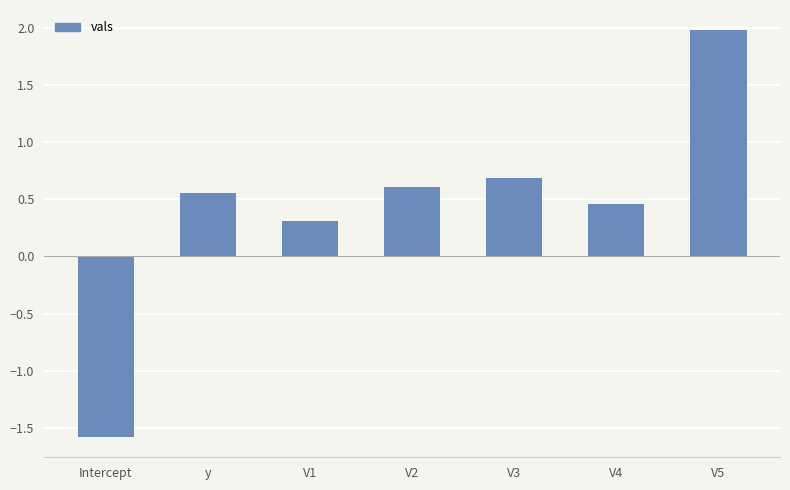

What is the difference between the values at y and V3?

0.1